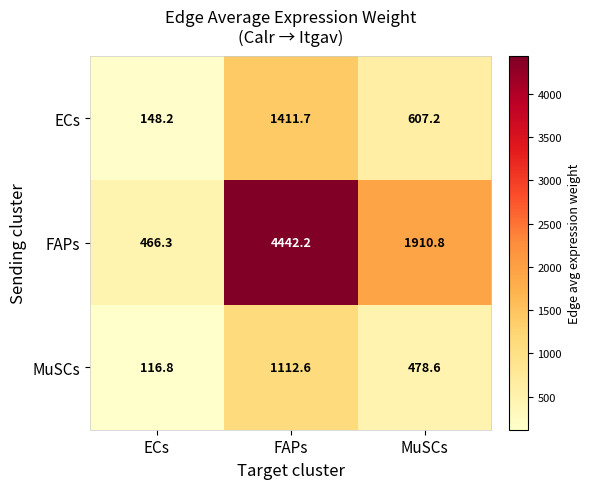

What is the difference between the maximum and minimum values in the ECs series?

1263.5